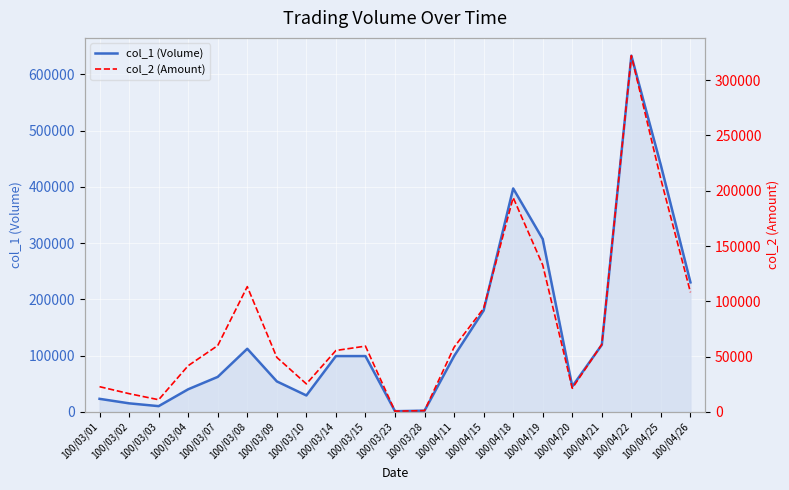

How many times do col_2 (Amount) and col_1 (Volume) cross each other?

4